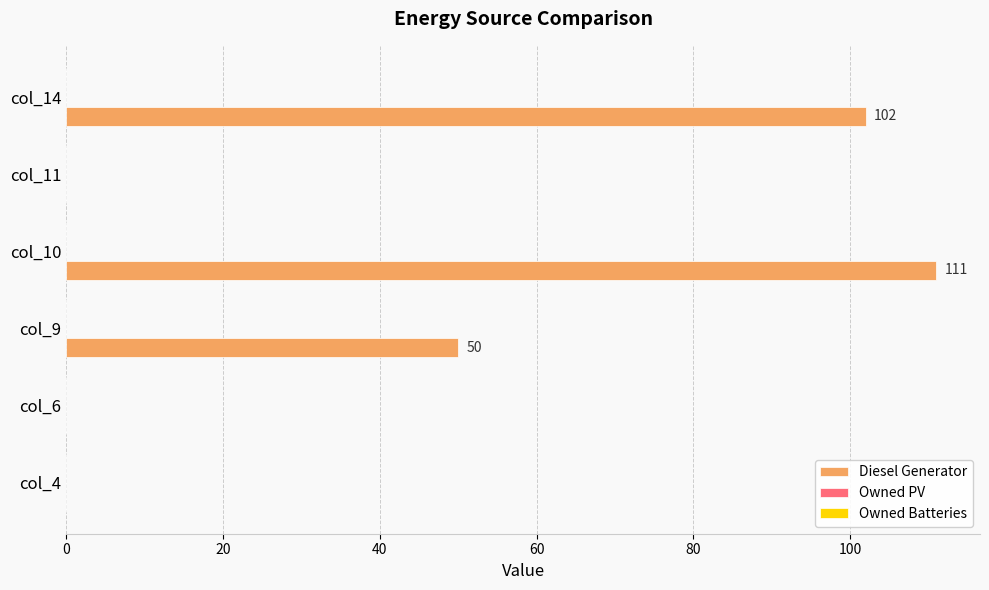

What is the sum of all values?

263